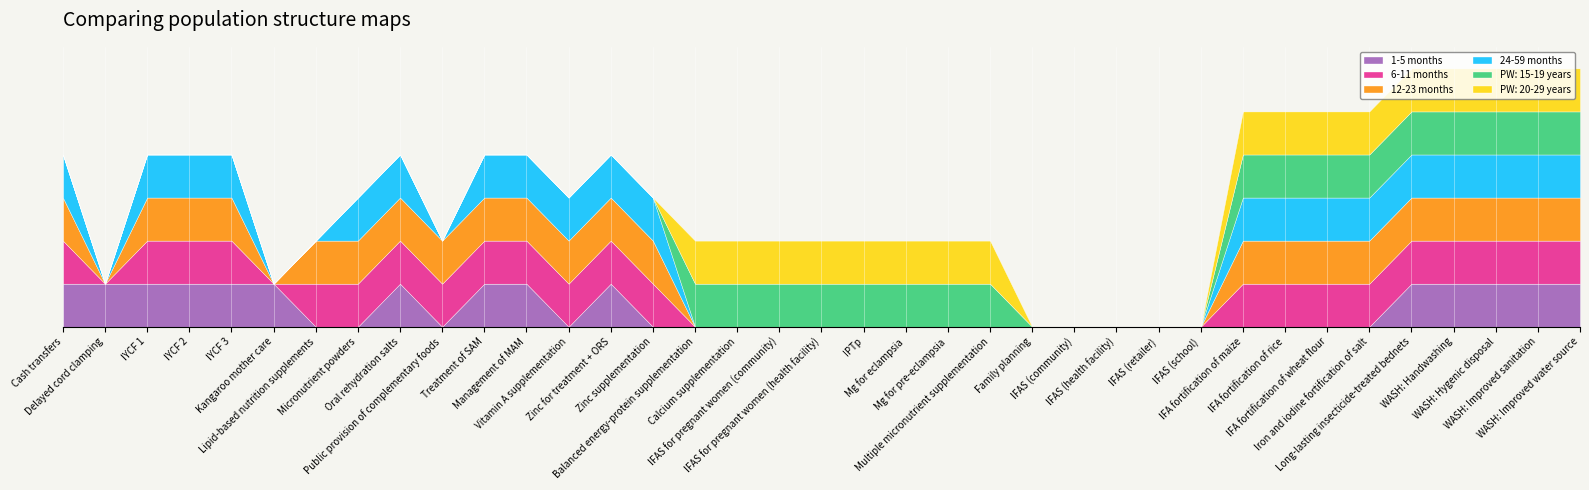

What position from the right is WASH: Improved sanitation?

2